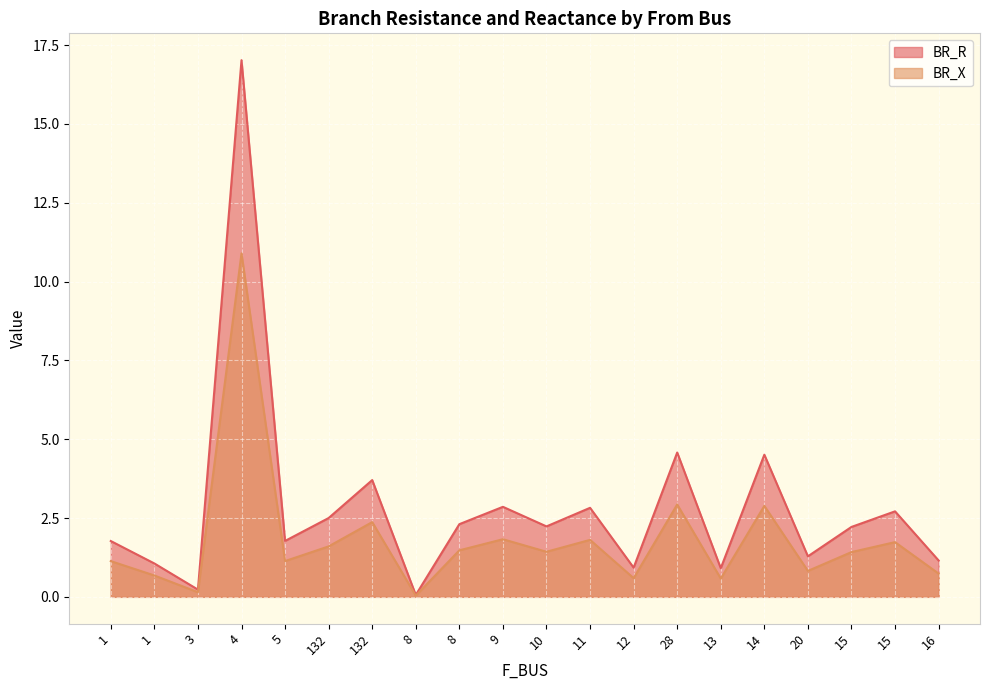

What is the difference between the BR_X values at 15 and 20?

1.4